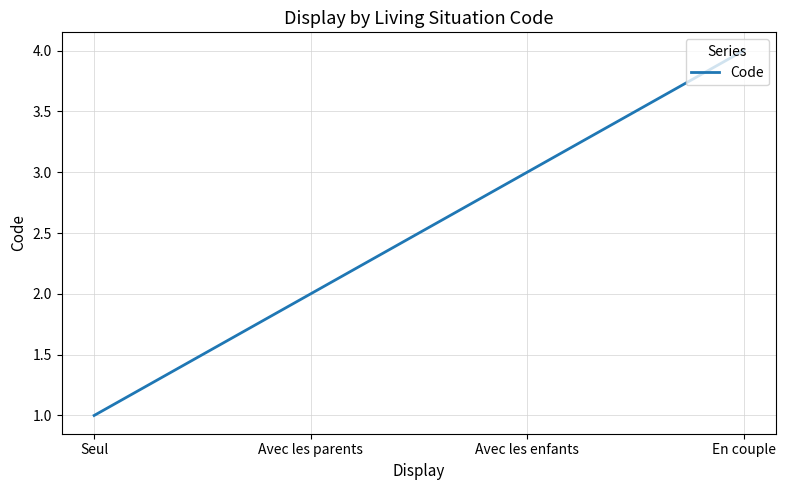

What is the sum of all values?

10